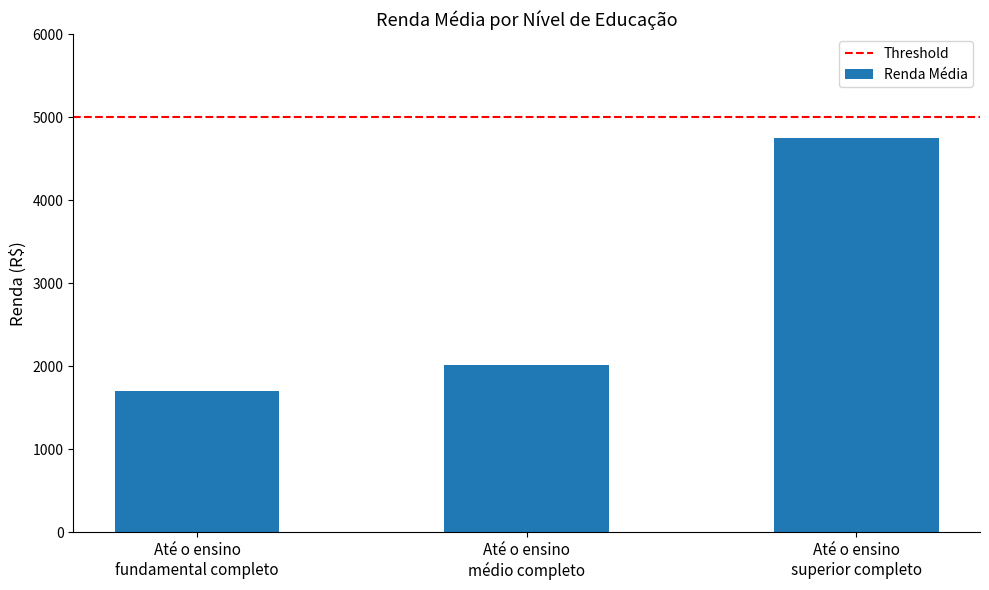

What is the sum of all values?

8457.9